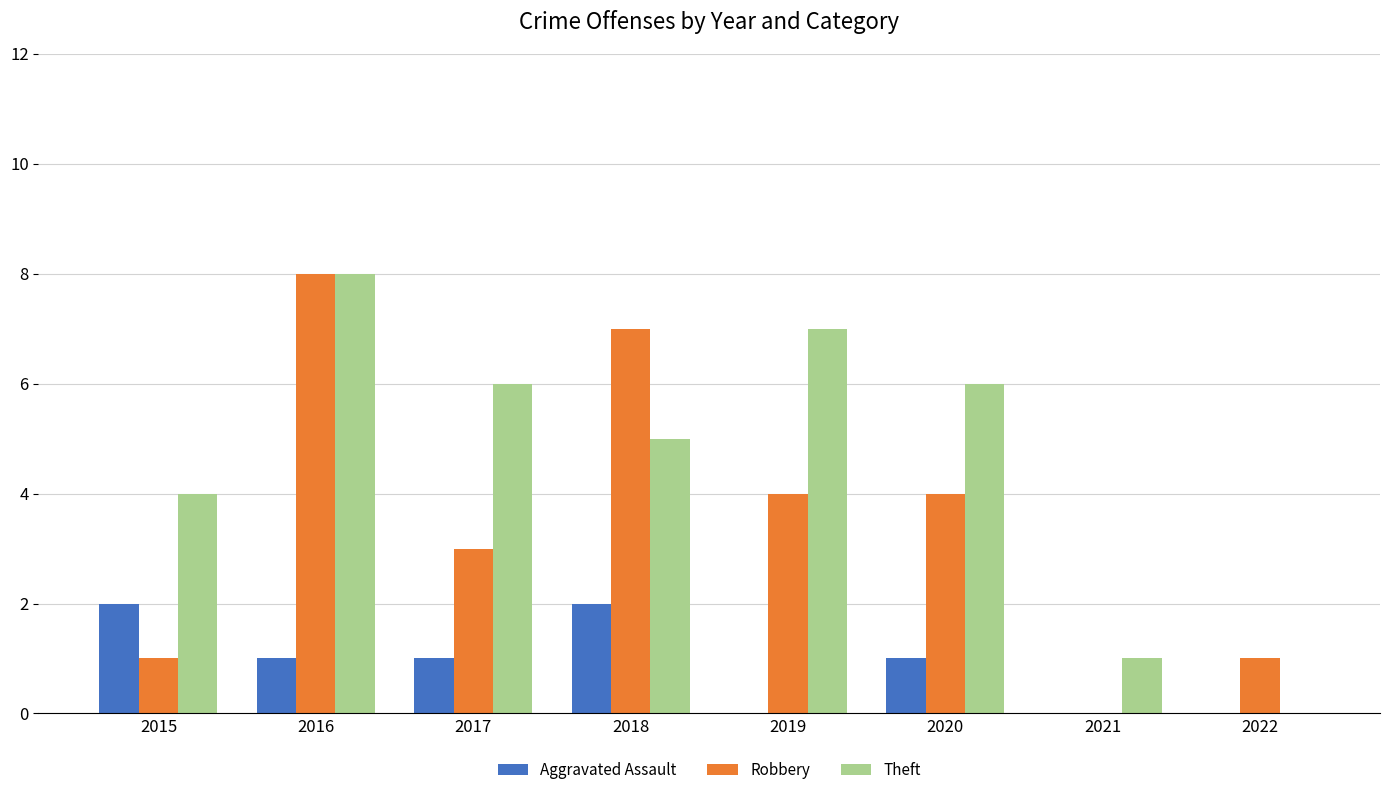

The Theft series shows 3 at 2022. True or false?

False